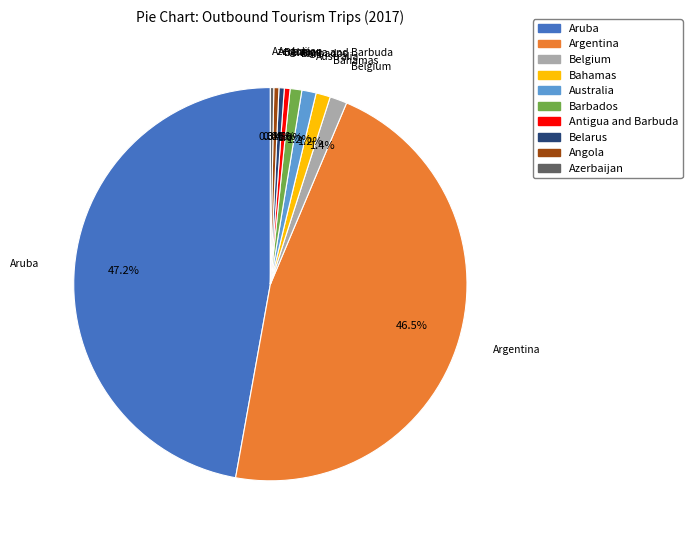

Does any single category account for the majority?

No